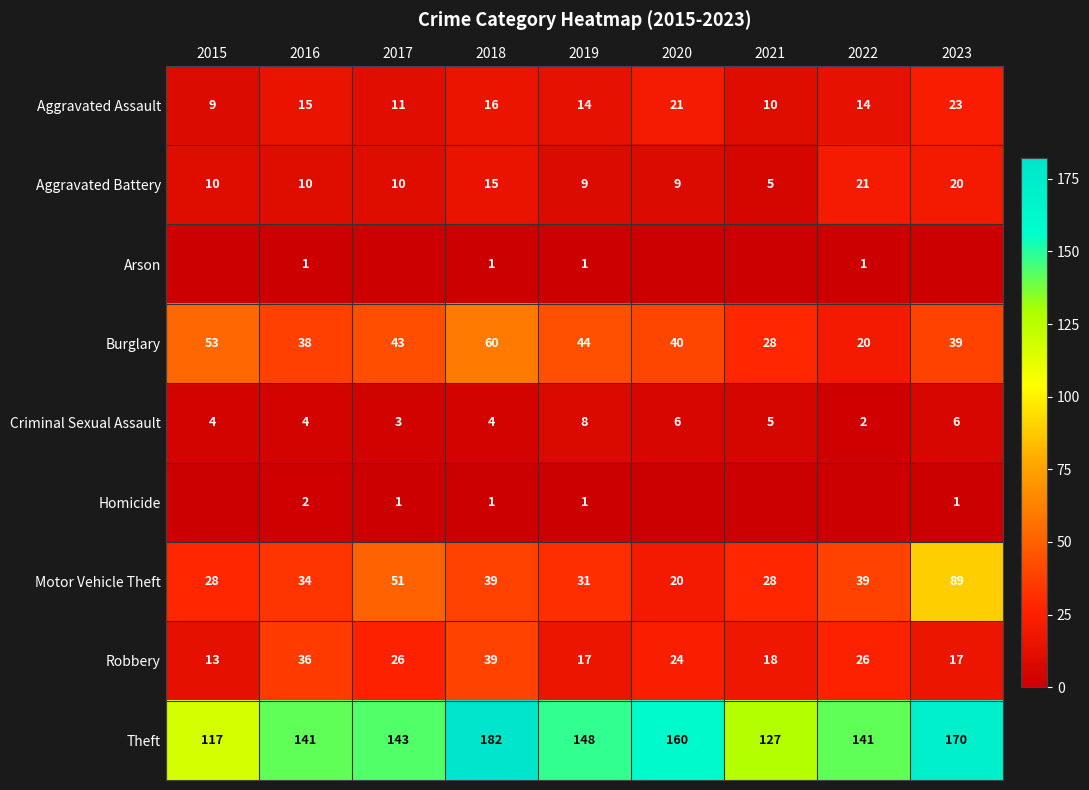

What is the sum of all Criminal Sexual Assault values?

42